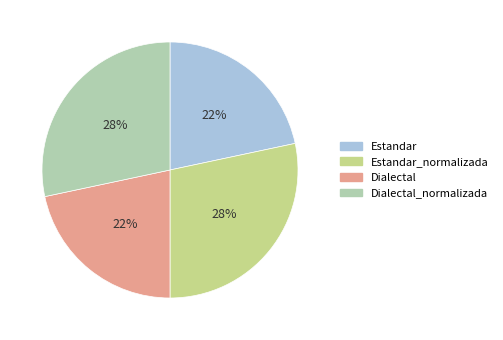

Does any single category account for the majority?

No